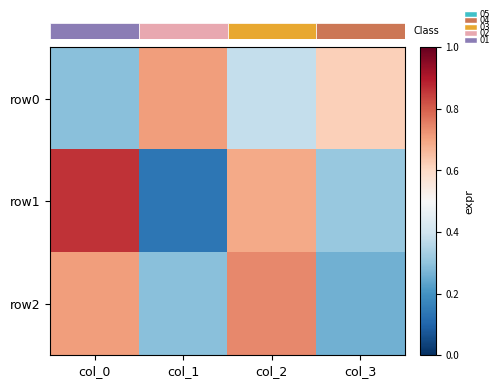

What value does the row1 series have at col_3?

0.3